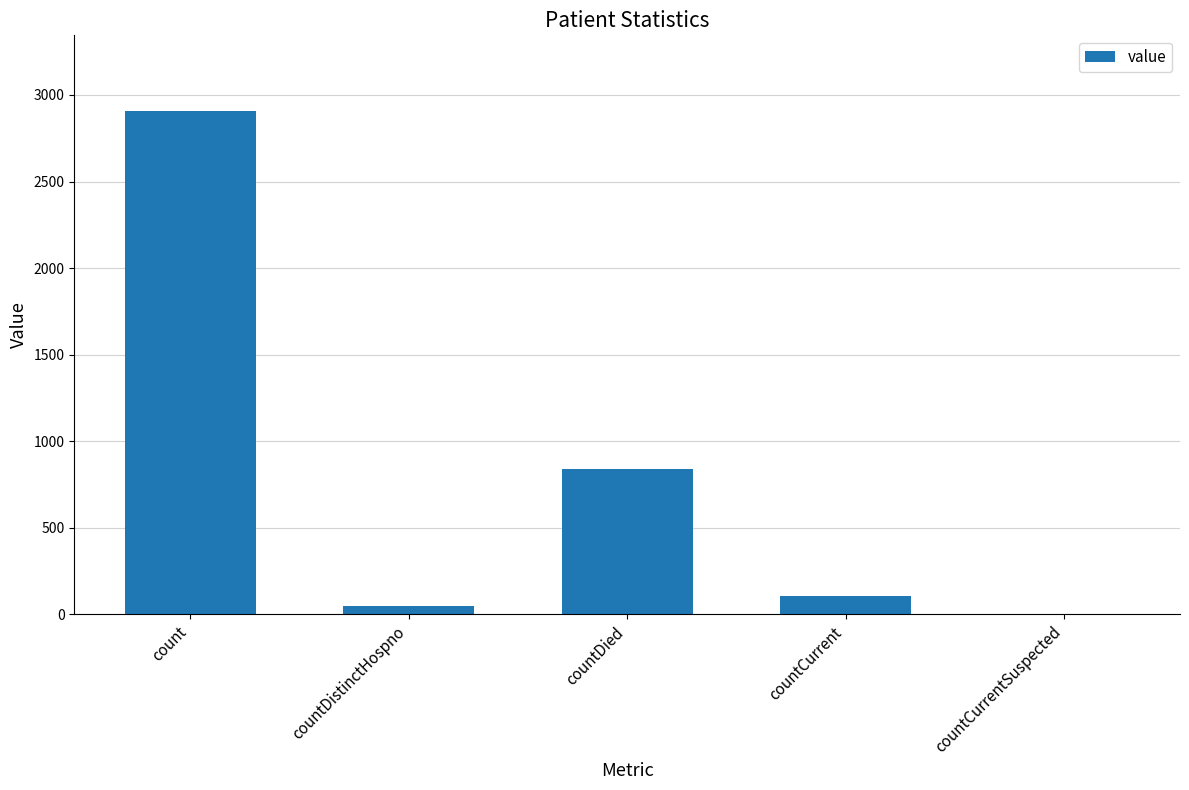

Which has a higher value, countCurrentSuspected or countDistinctHospno?

countDistinctHospno